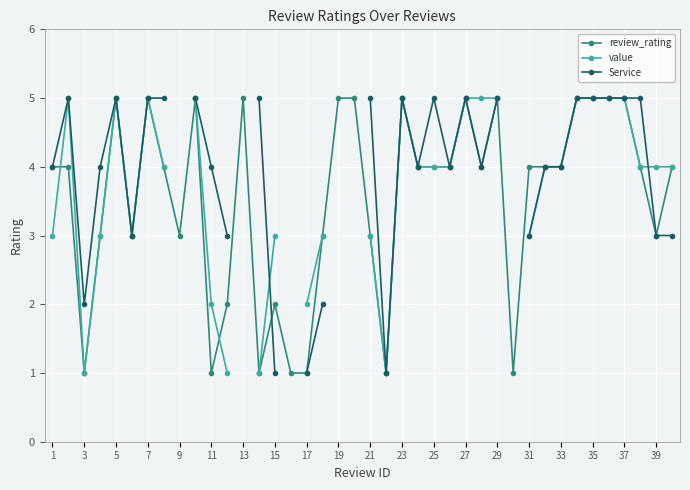

Is this an area chart (filled region under the line)?

No